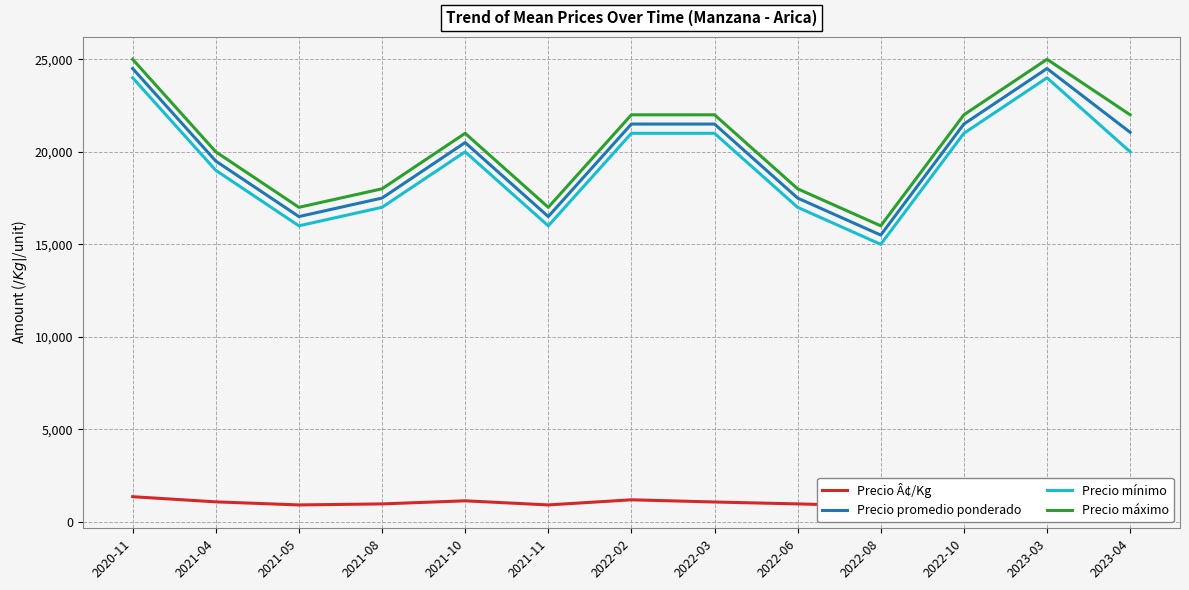

What is the value of the Precio promedio ponderado point at the 7th from the left?

21500